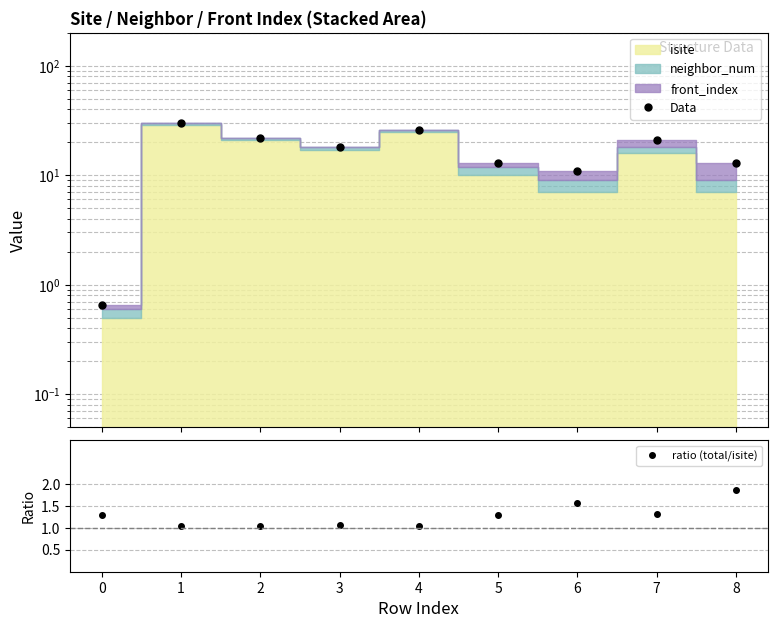

What is the value of the ratio (total/isite) point at the 1st from the left?

1.3